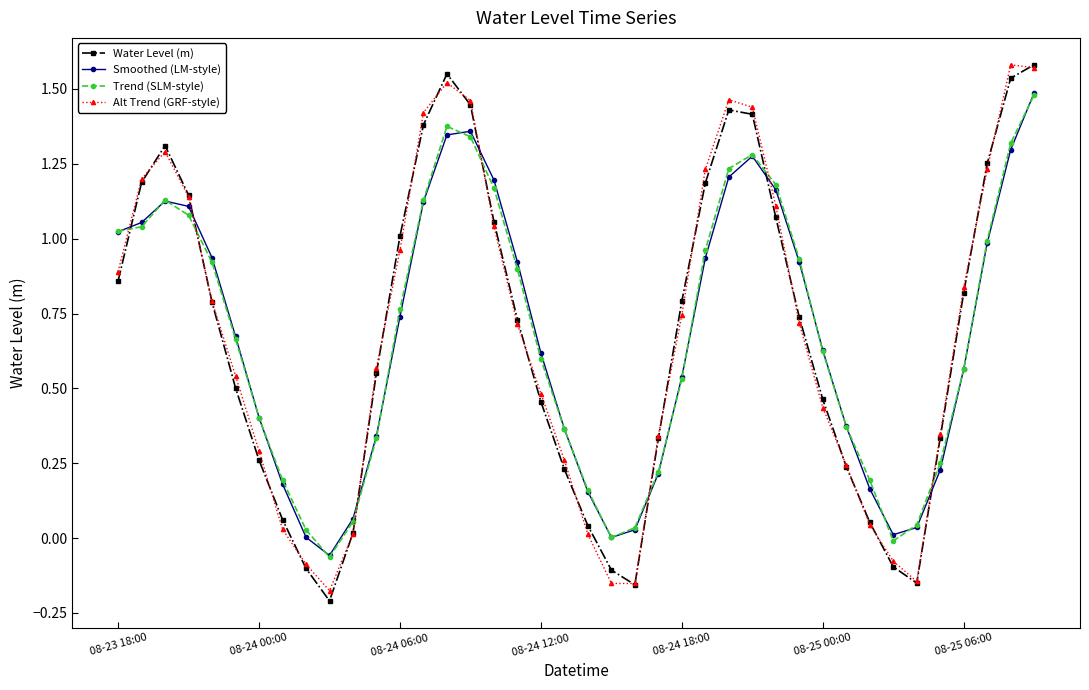

What is the difference between the second highest and minimum values in the Alt Trend (GRF-style) series?

1.7